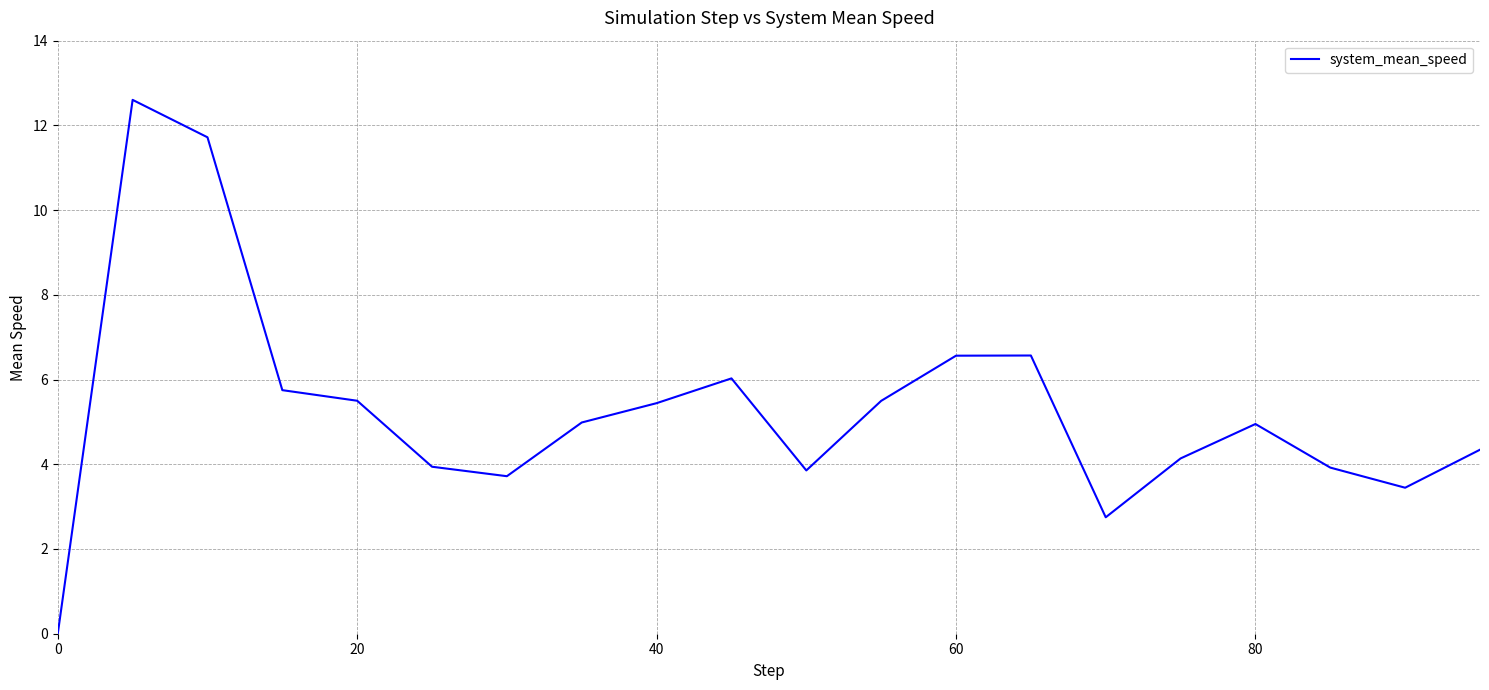

What is the difference between the maximum and minimum values?

12.6